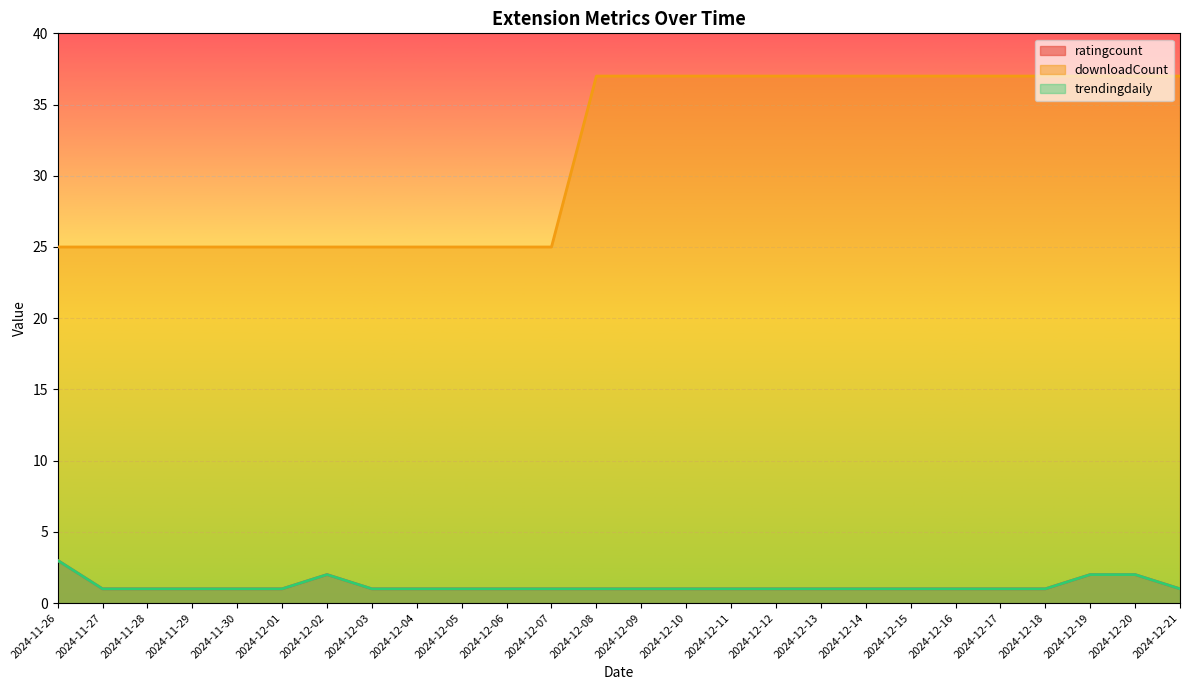

What is the sum of the downloadCount values at 2024-11-27 and 2024-12-16?

62